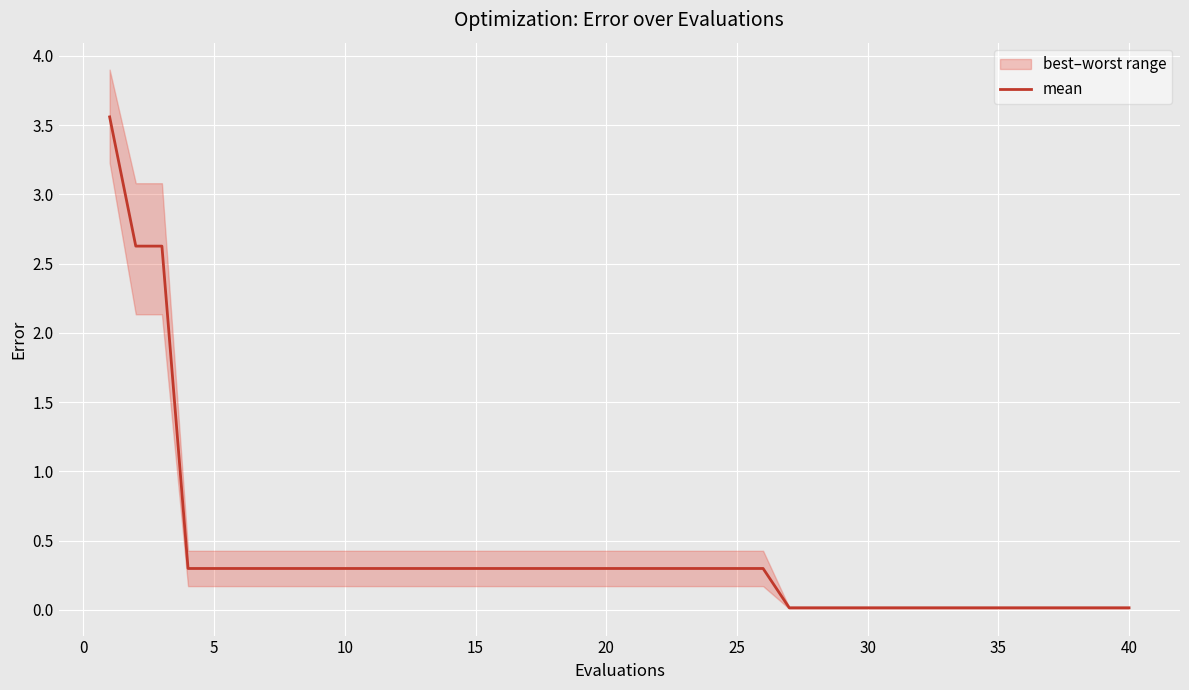

True or false: there are more than 2 points higher than both neighbors.

False